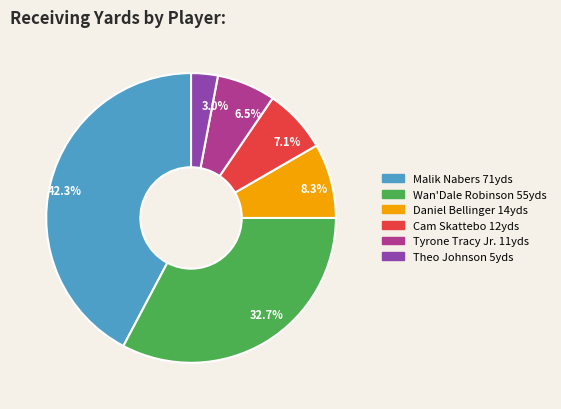

Rank the categories by value from lowest to highest.

3.0%, 6.5%, 7.1%, 8.3%, 32.7%, 42.3%